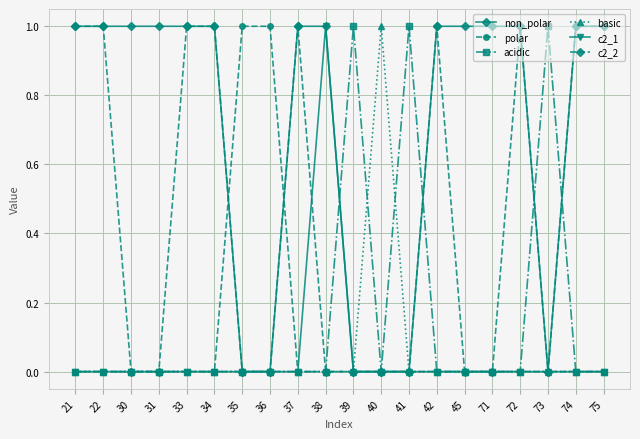

How many categories are shown in the chart?

20